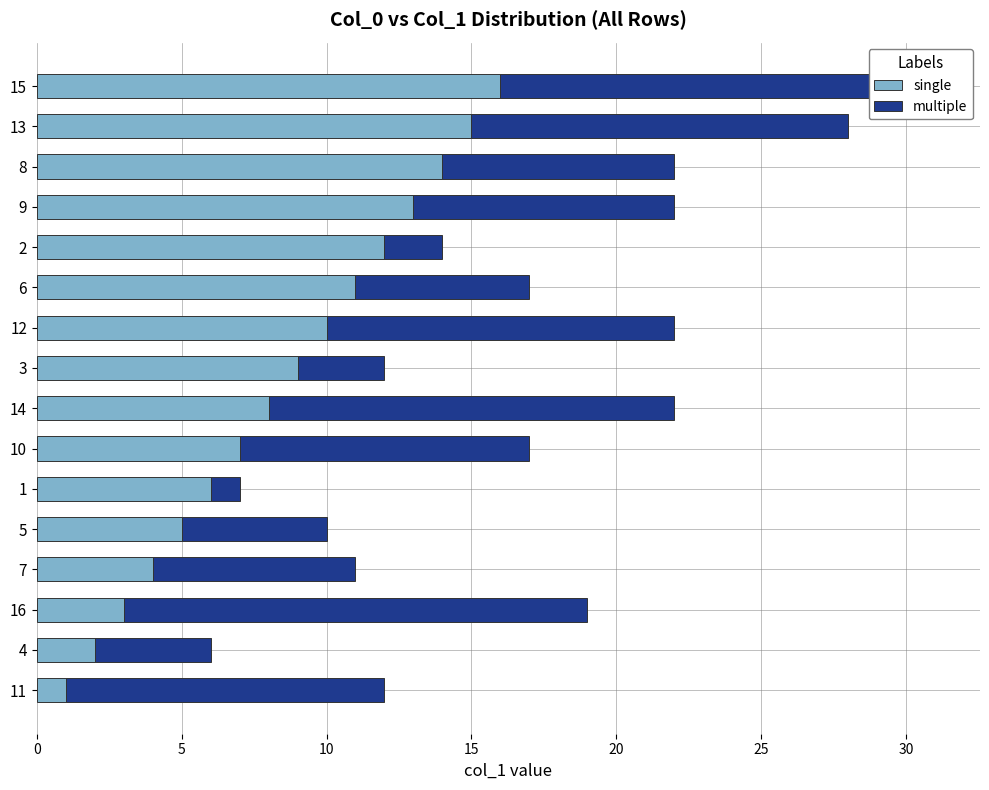

At which category is the sum across all series the highest?

15